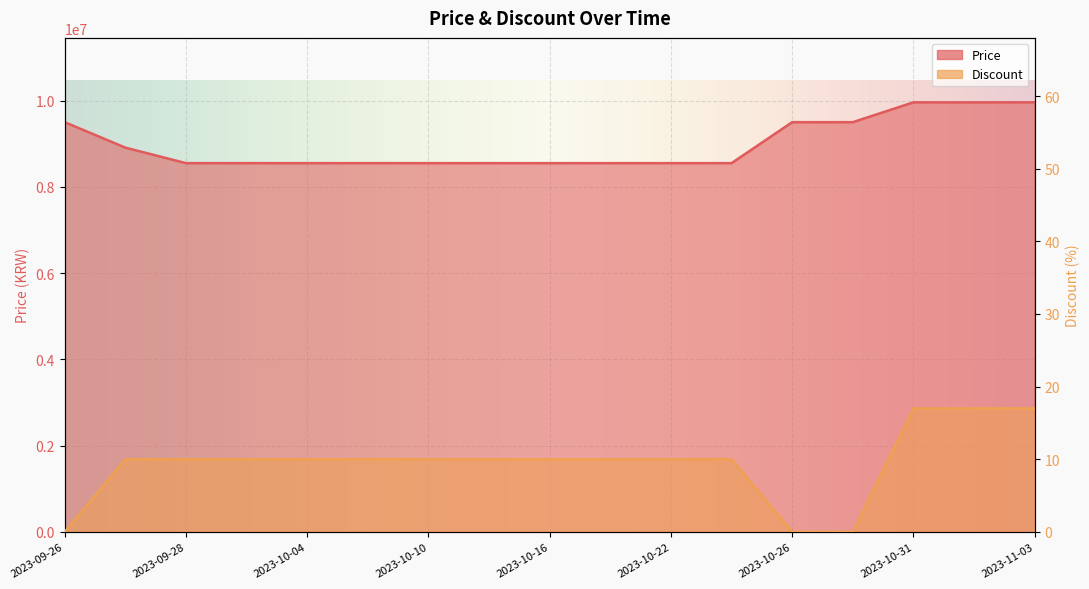

What is the value of the Price point at the 17th from the left?

9960000